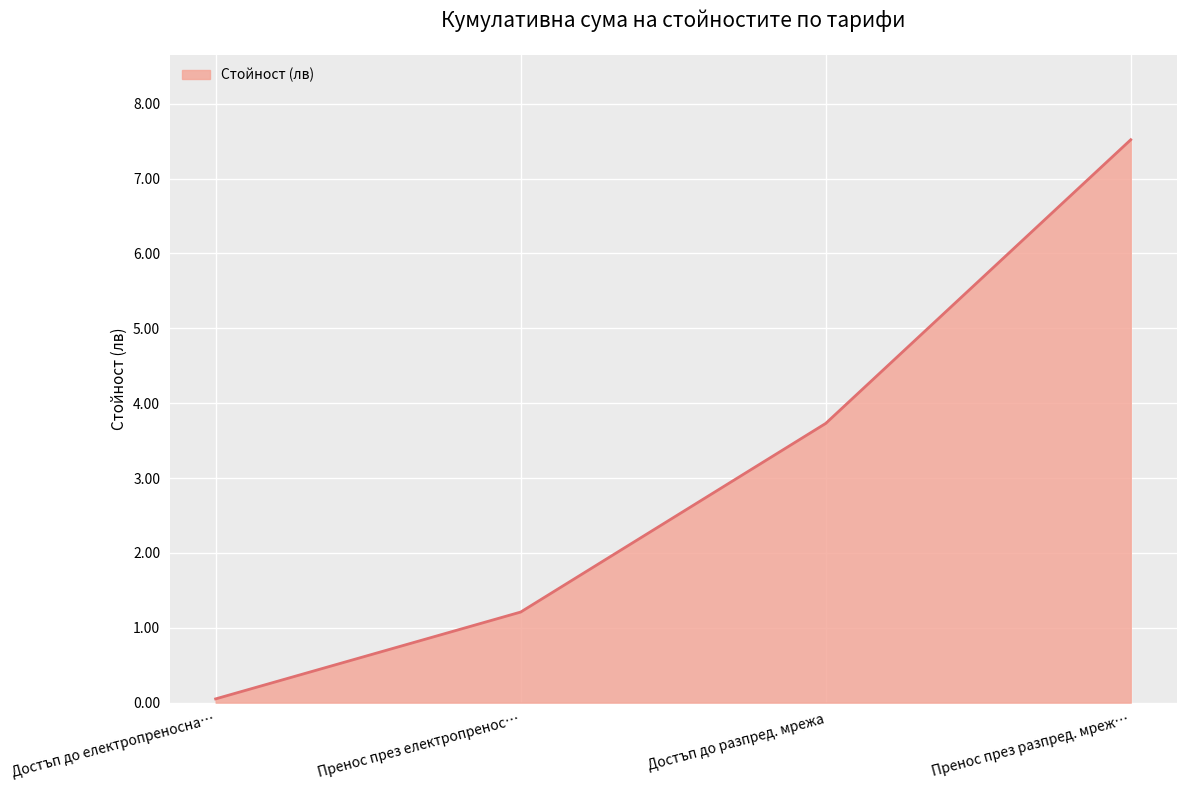

What is the sum of all values?

12.5